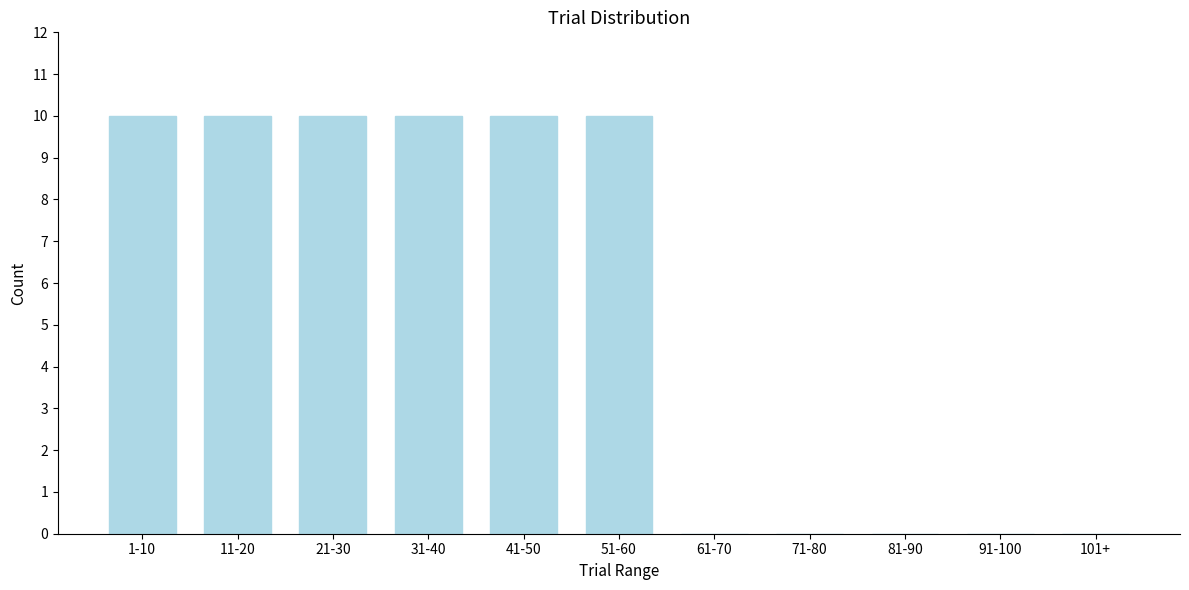

Reading left to right, extract all data points from this chart.

1-10=10	11-20=10	21-30=10	31-40=10	41-50=10	51-60=10	61-70=0	71-80=0	81-90=0	91-100=0	101+=0